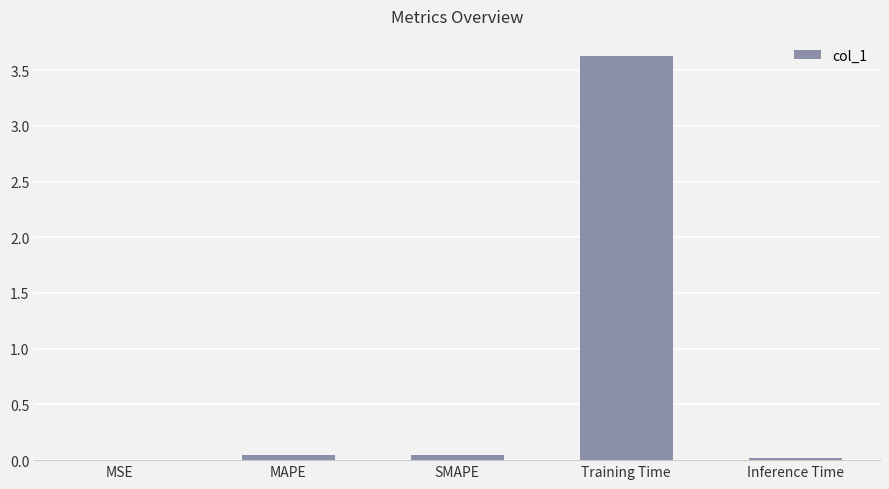

The value at MAPE is 0.0. True or false?

True